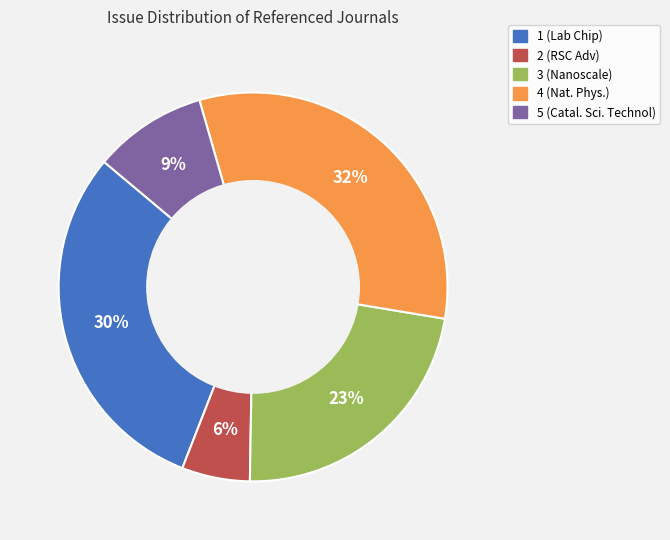

To the nearest percent, what percentage of the pie is 5 (Catal. Sci. Technol)?

9%